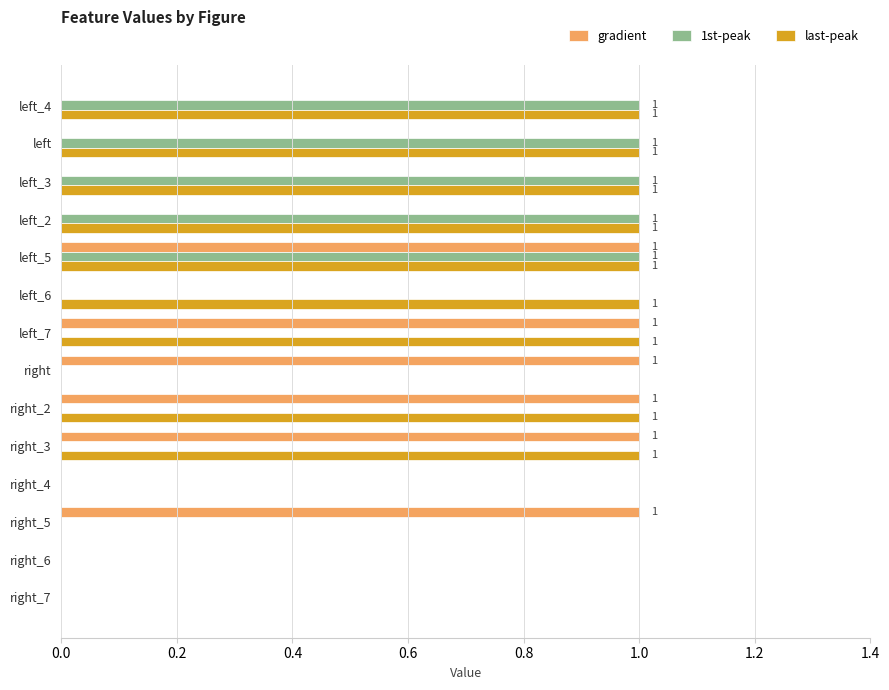

True or false: gradient has a value of 1 at right_3.

True